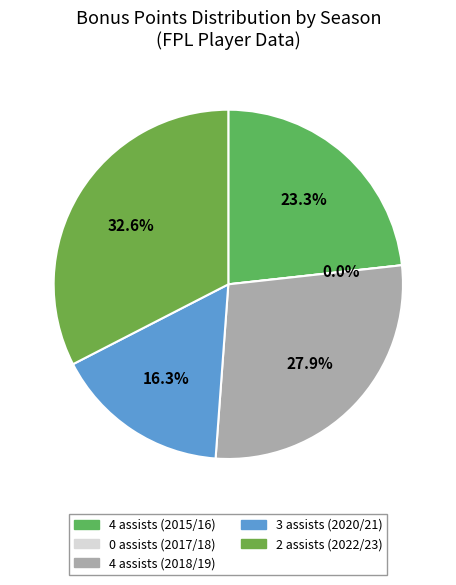

Is there a majority slice in this chart?

No